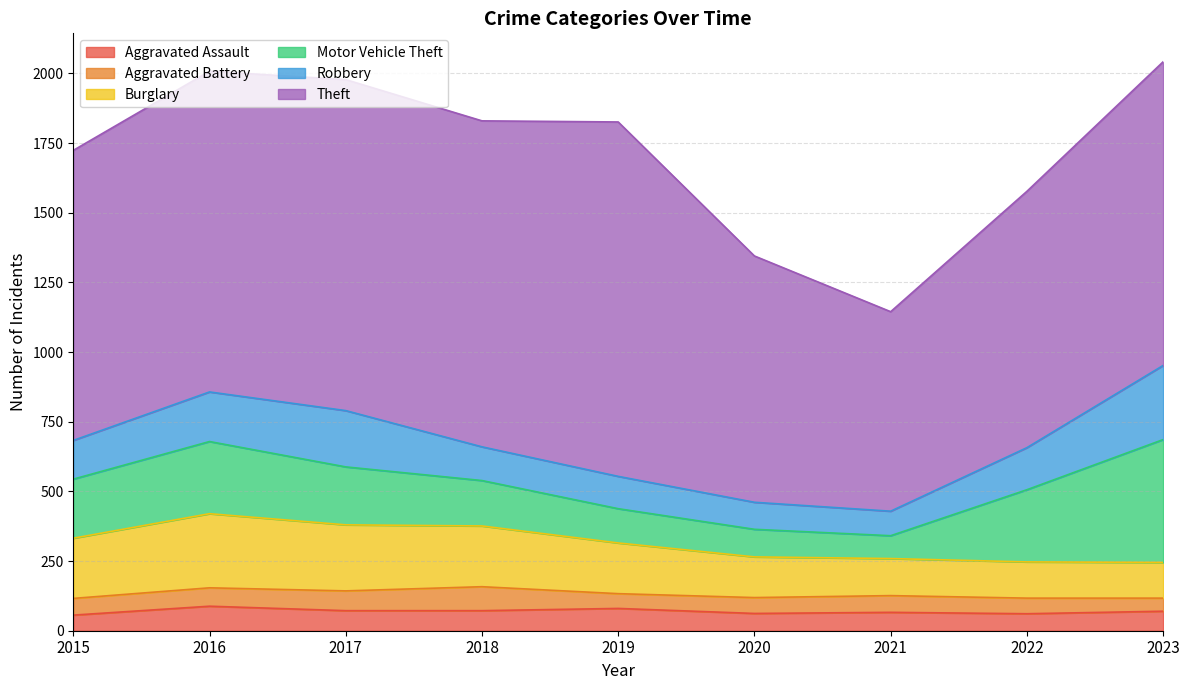

Does the chart have visible grid lines?

Yes